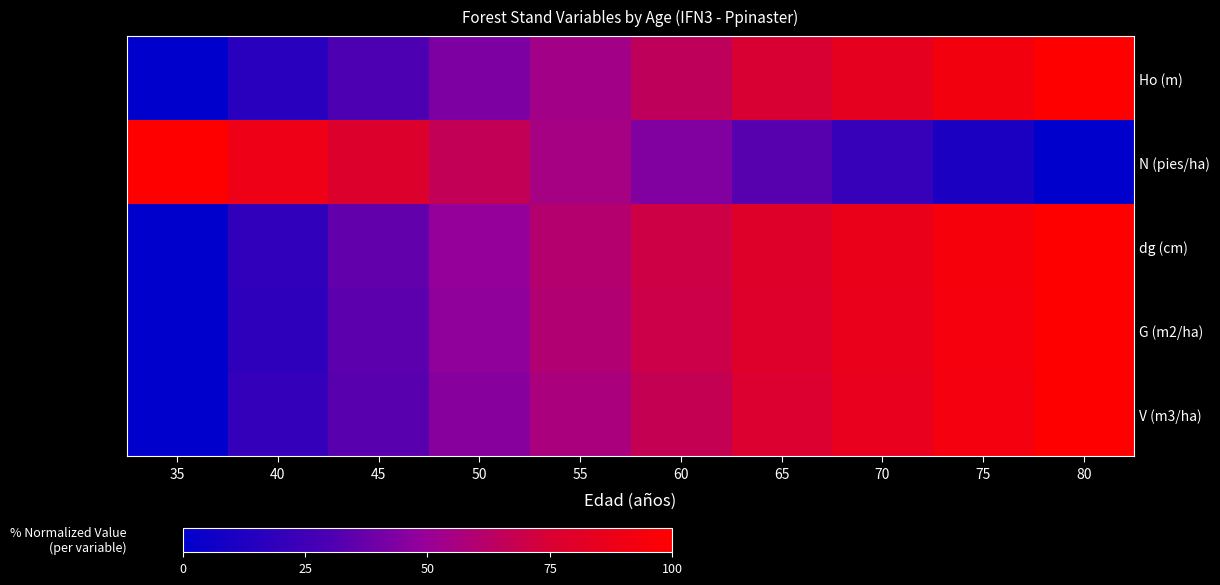

Between 60 and 35, which is larger?

60